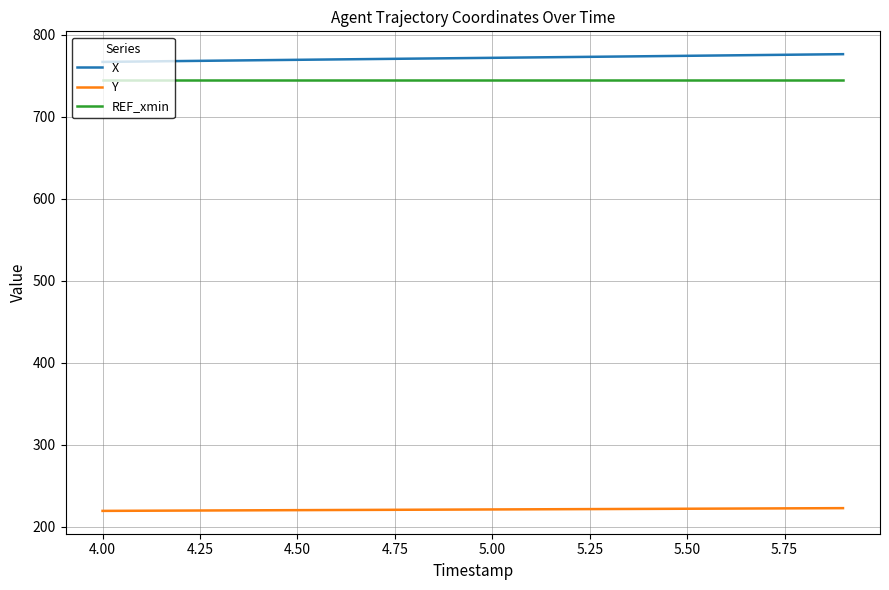

True or false: REF_xmin and Y cross at least once.

False